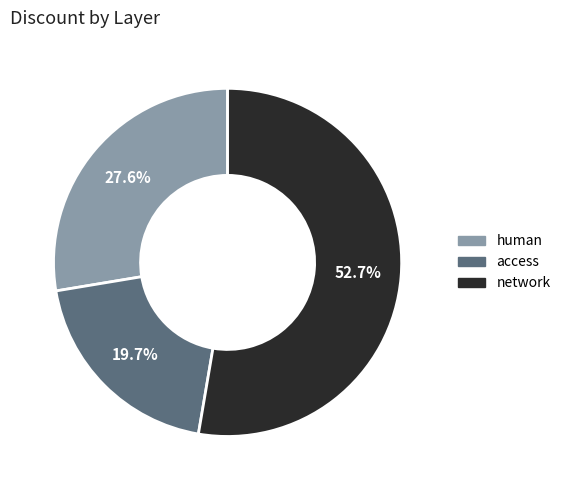

Which has a higher value, access or network?

network